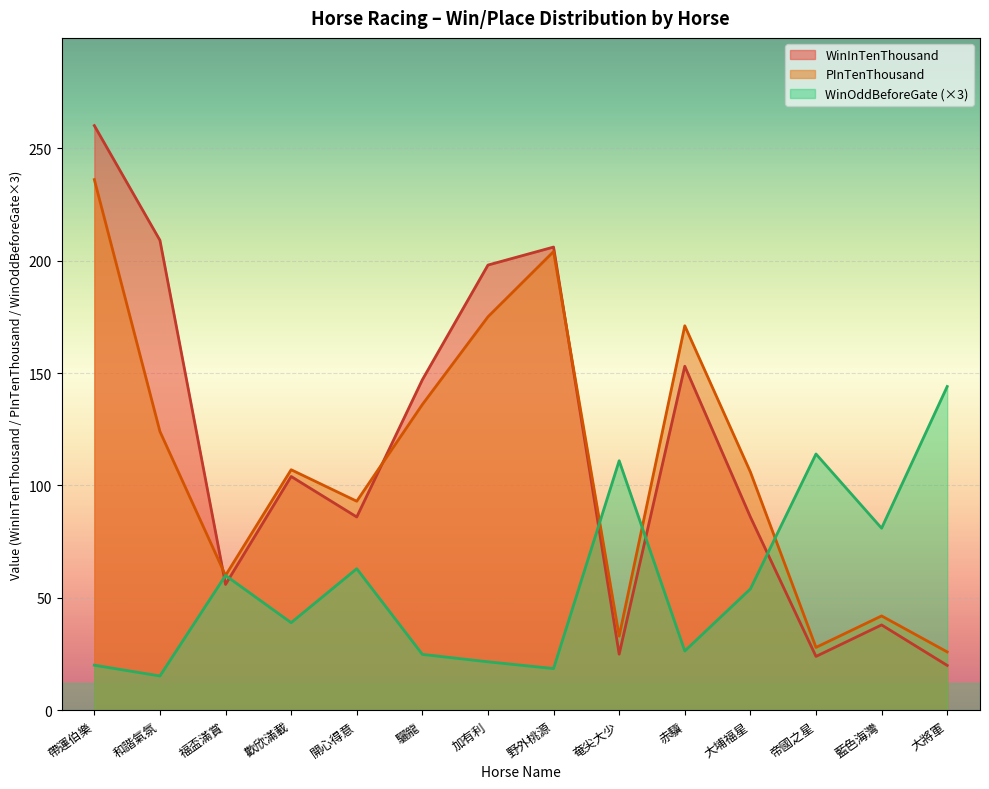

At which category is the sum across all series the highest?

帶運伯樂